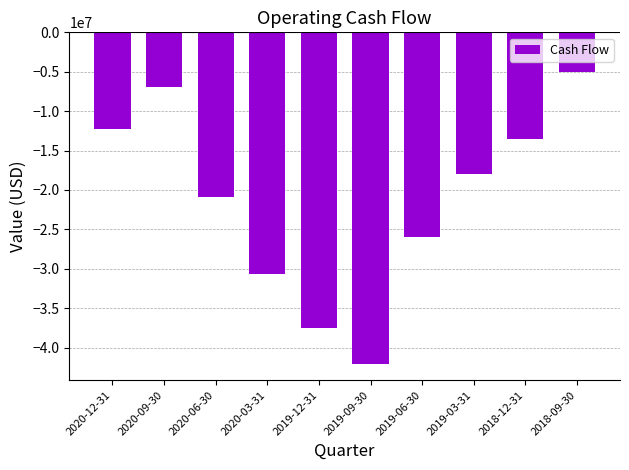

Which label corresponds to the smallest value in the chart?

2019-09-30